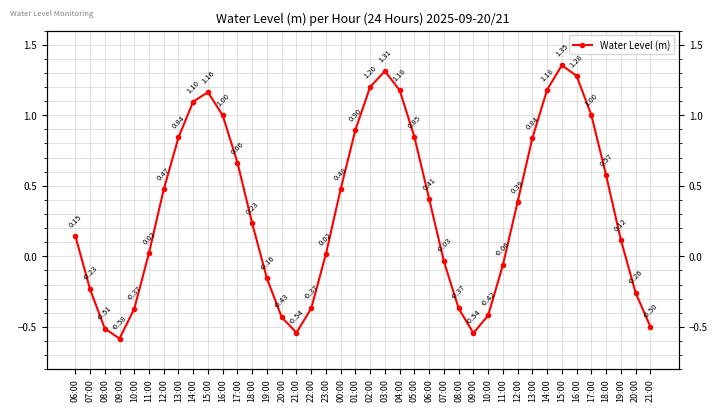

Count the number of categories in the chart.

40